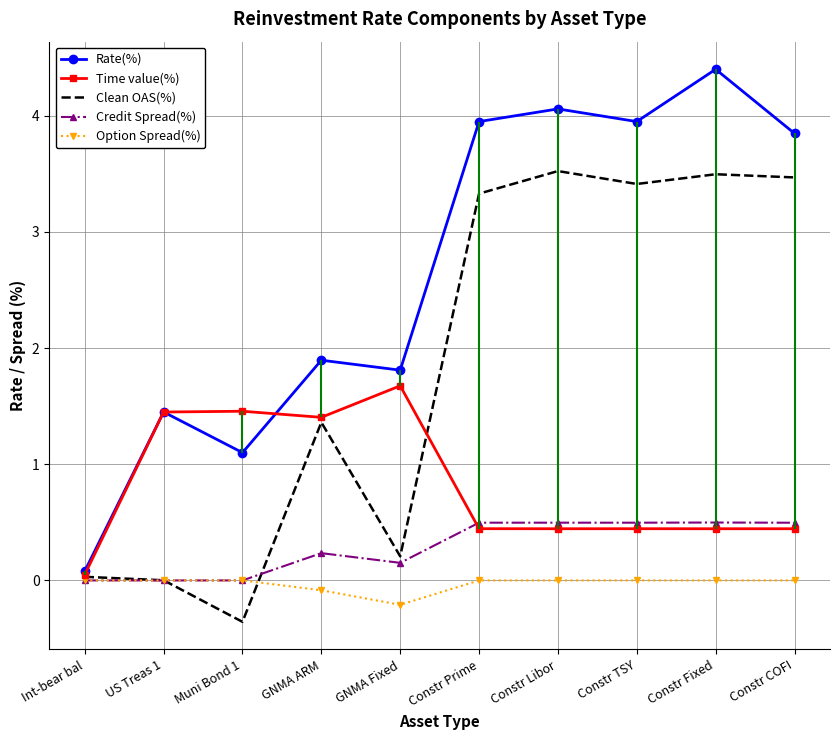

Where is the first local minimum for Time value(%)?

GNMA ARM